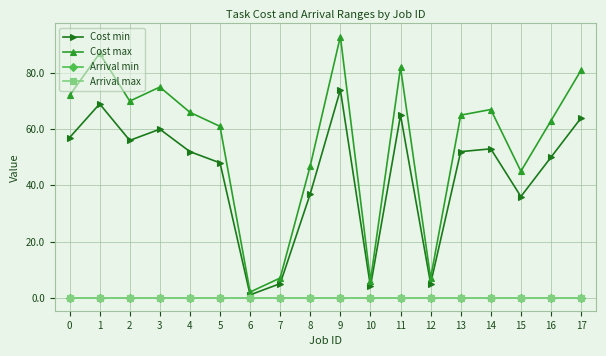

Does the chart have visible grid lines?

Yes